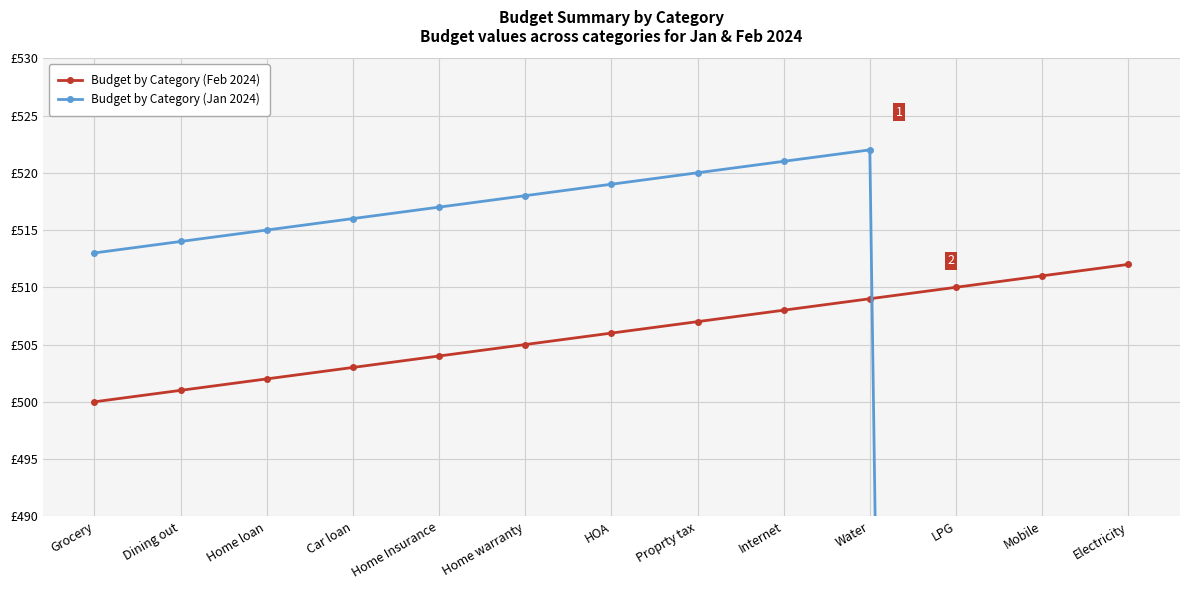

What is the label of the 7th point from the right?

HOA